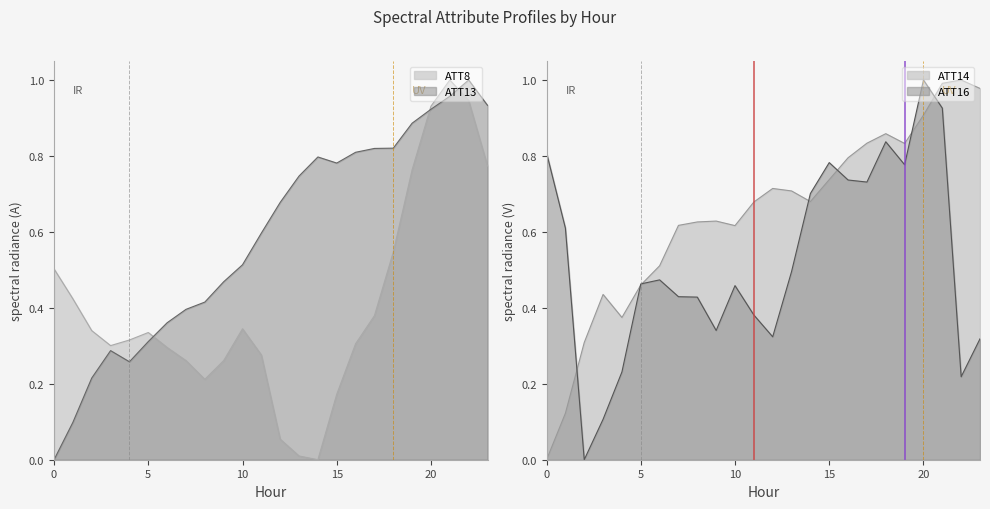

Which series has the widest spread of values?

ATT8